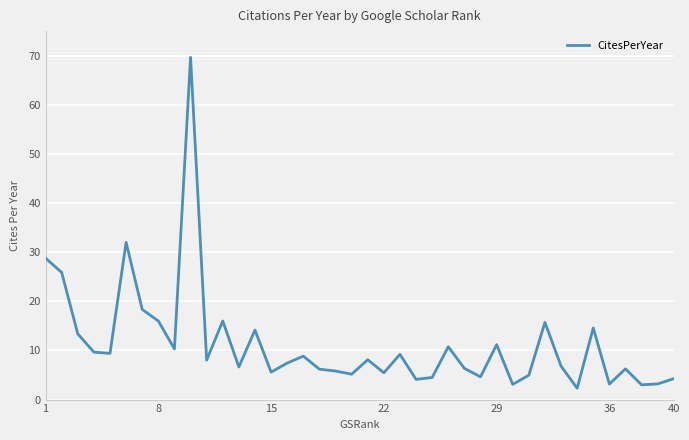

What is the maximum value shown in the chart?

69.7